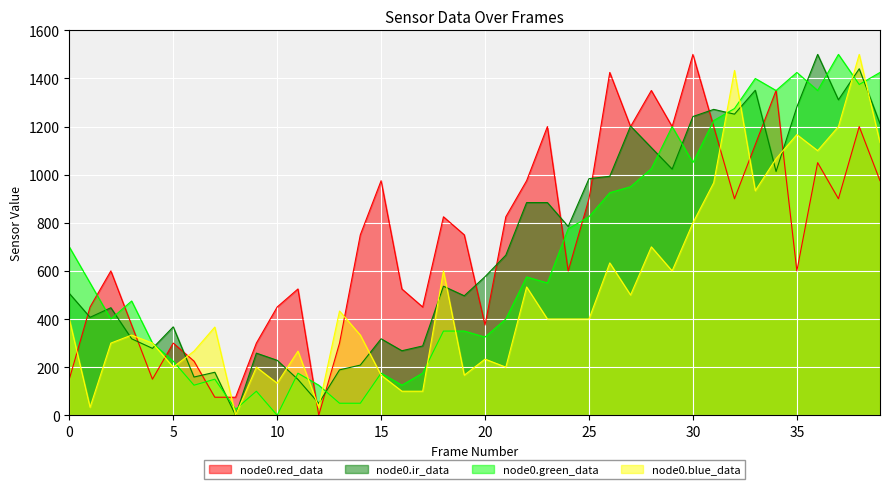

Rank the series at 18 from lowest to highest value.

node0.green_data, node0.ir_data, node0.blue_data, node0.red_data